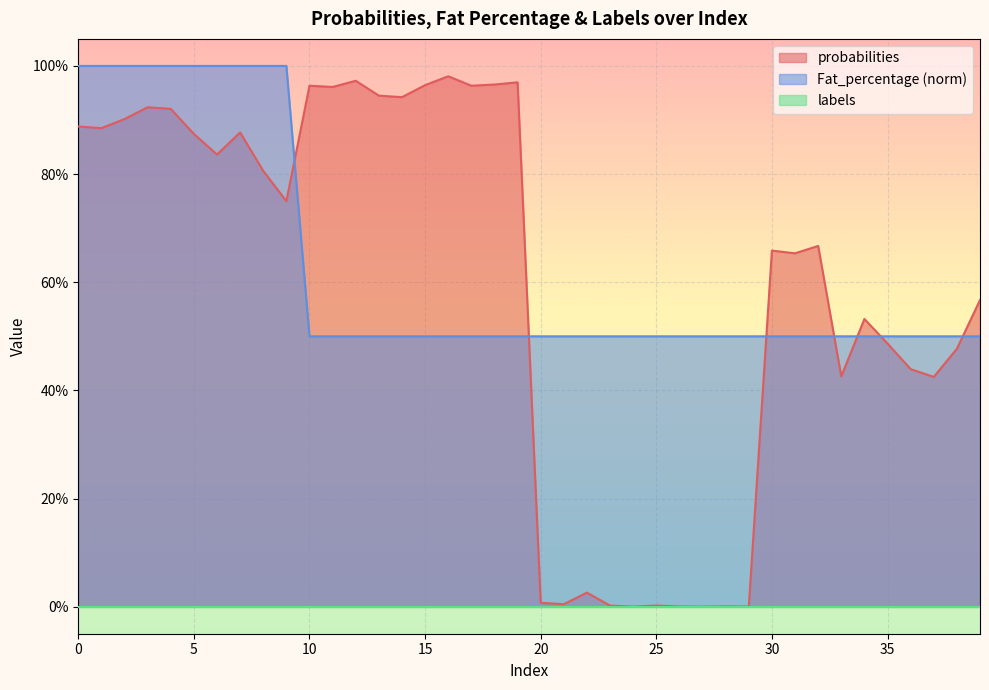

Does the chart display data point markers on the line(s)?

No